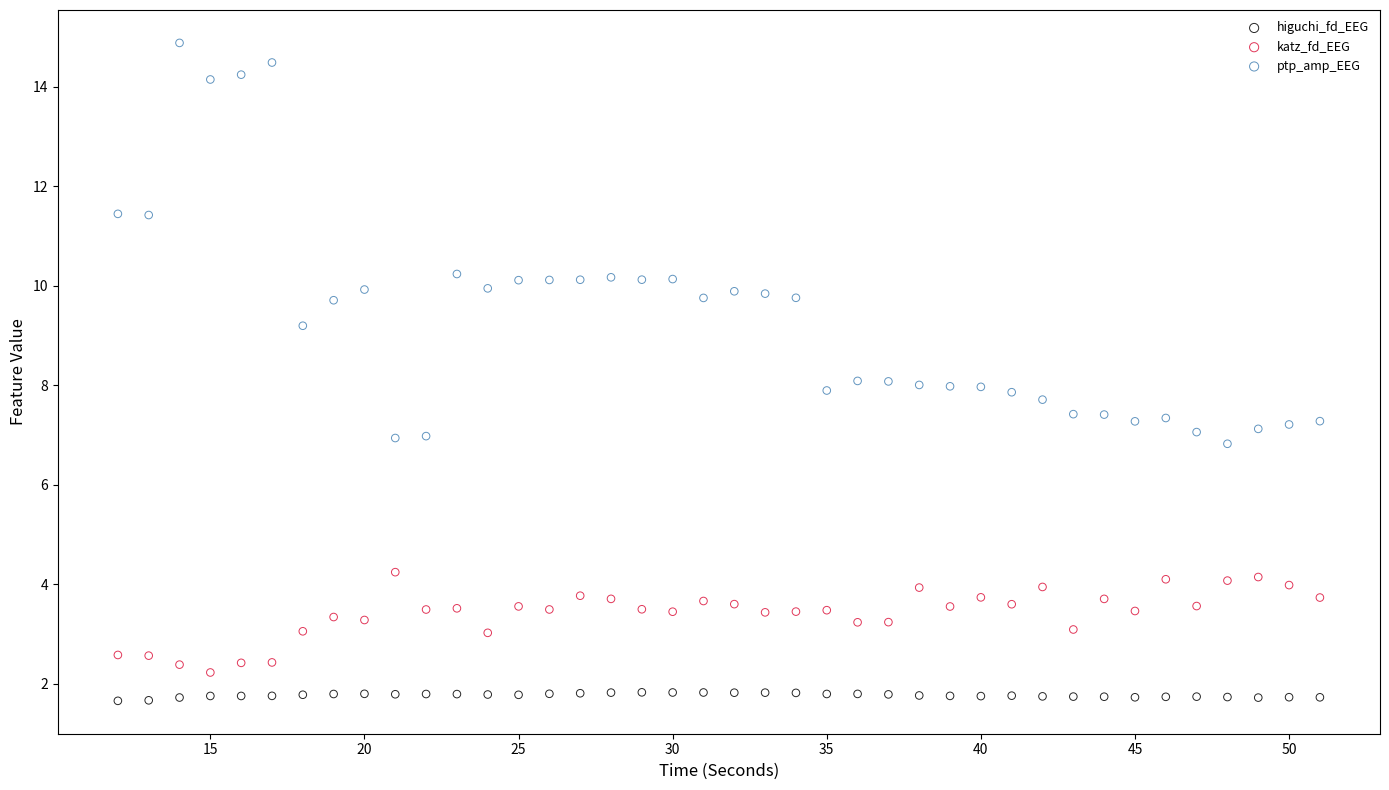

What is the X range (max minus min) for the scatter plot?

39.0